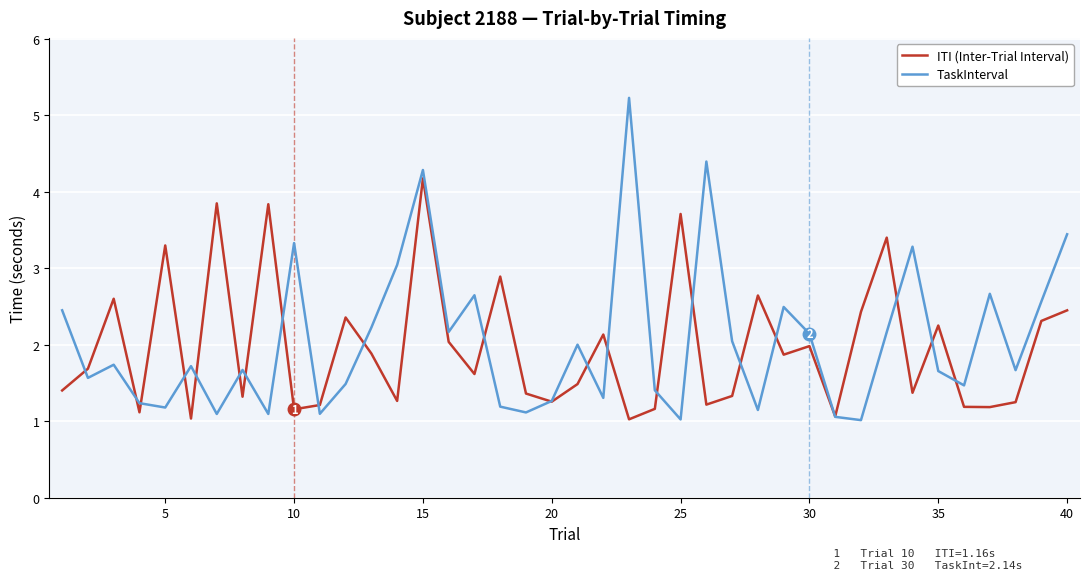

Which series has the widest spread of values?

TaskInterval